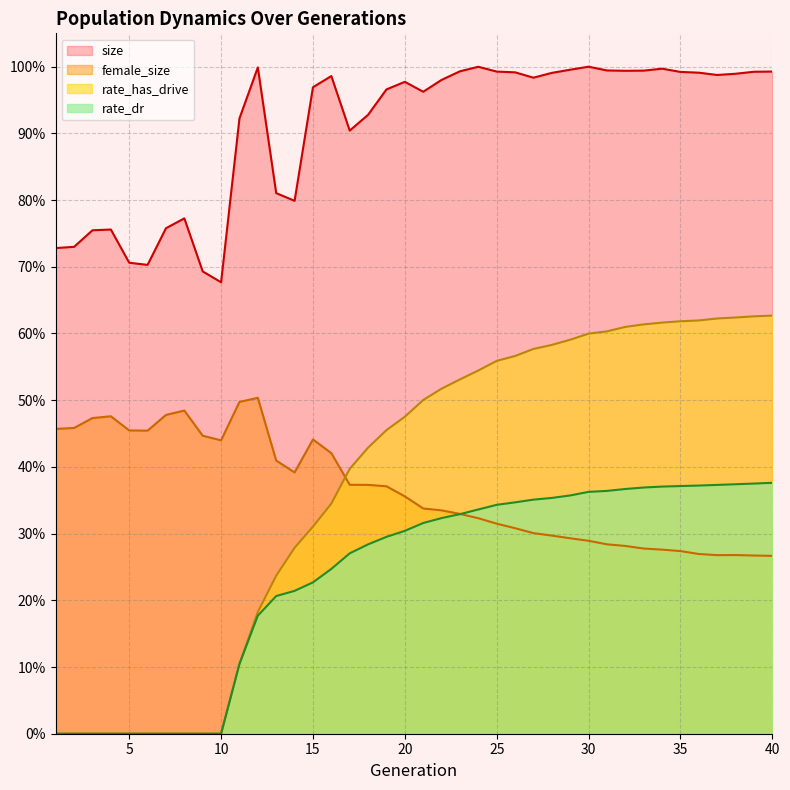

Between 5 and 20, which series saw the biggest shift?

rate_has_drive